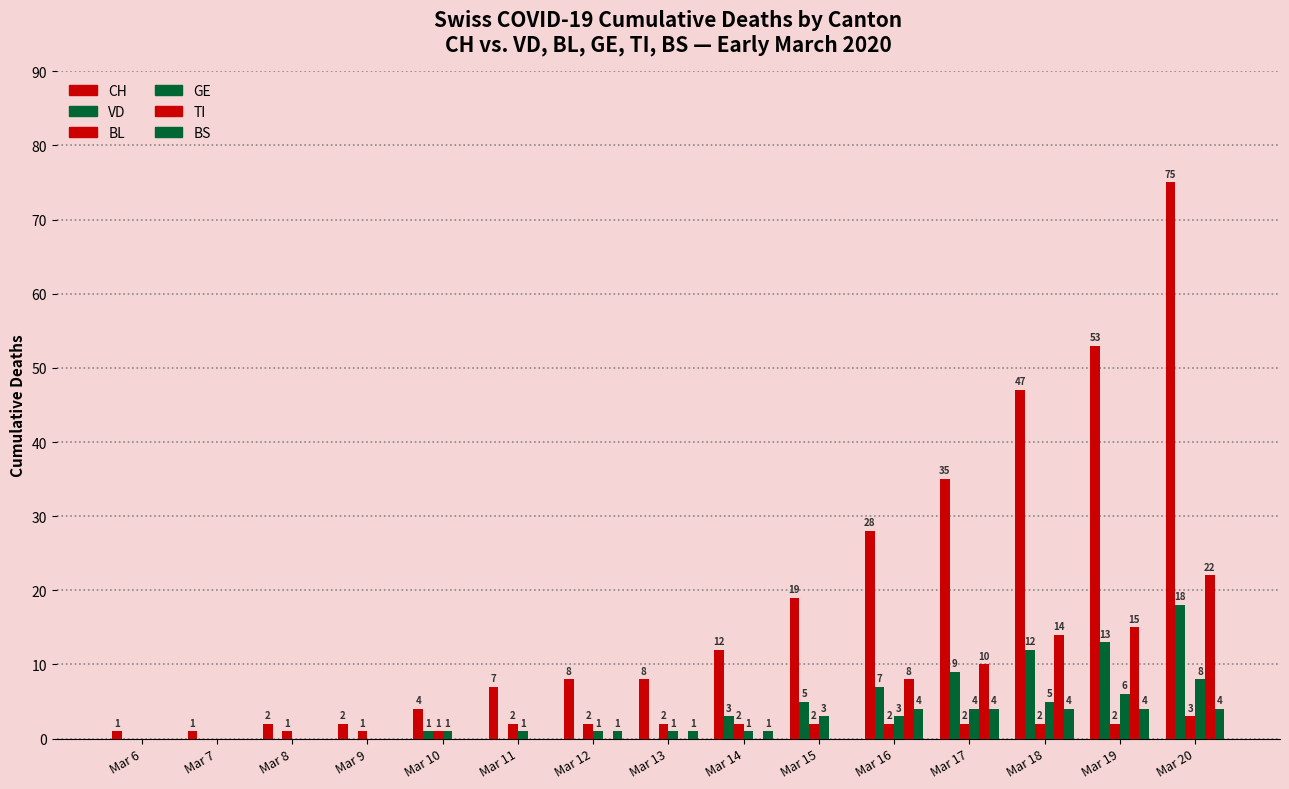

At how many categories does at least one series exceed 38?

3